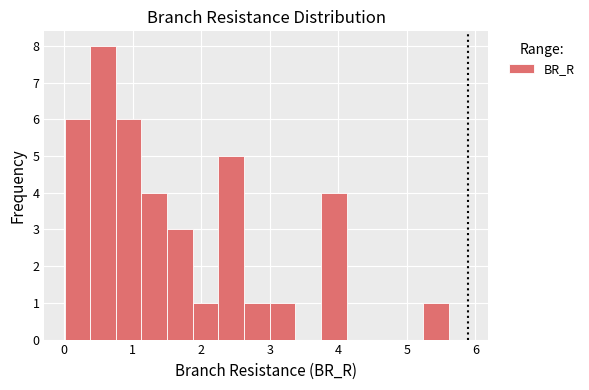

Read against the x-axis, roughly where is the centre of the tallest bar?

0.6